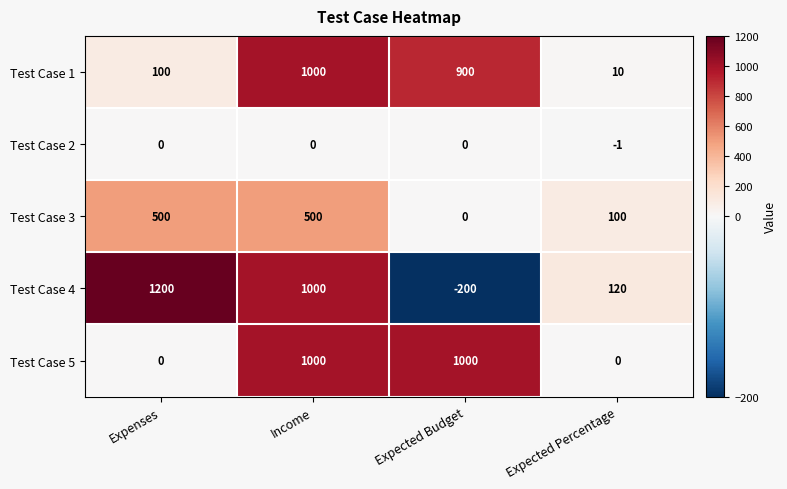

Reading left to right, list all the values displayed in this chart.

Test Case 1: 100	1000	900	10
Test Case 2: 0	0	0	-1
Test Case 3: 500	500	0	100
Test Case 4: 1200	1000	-200	120
Test Case 5: 0	1000	1000	0